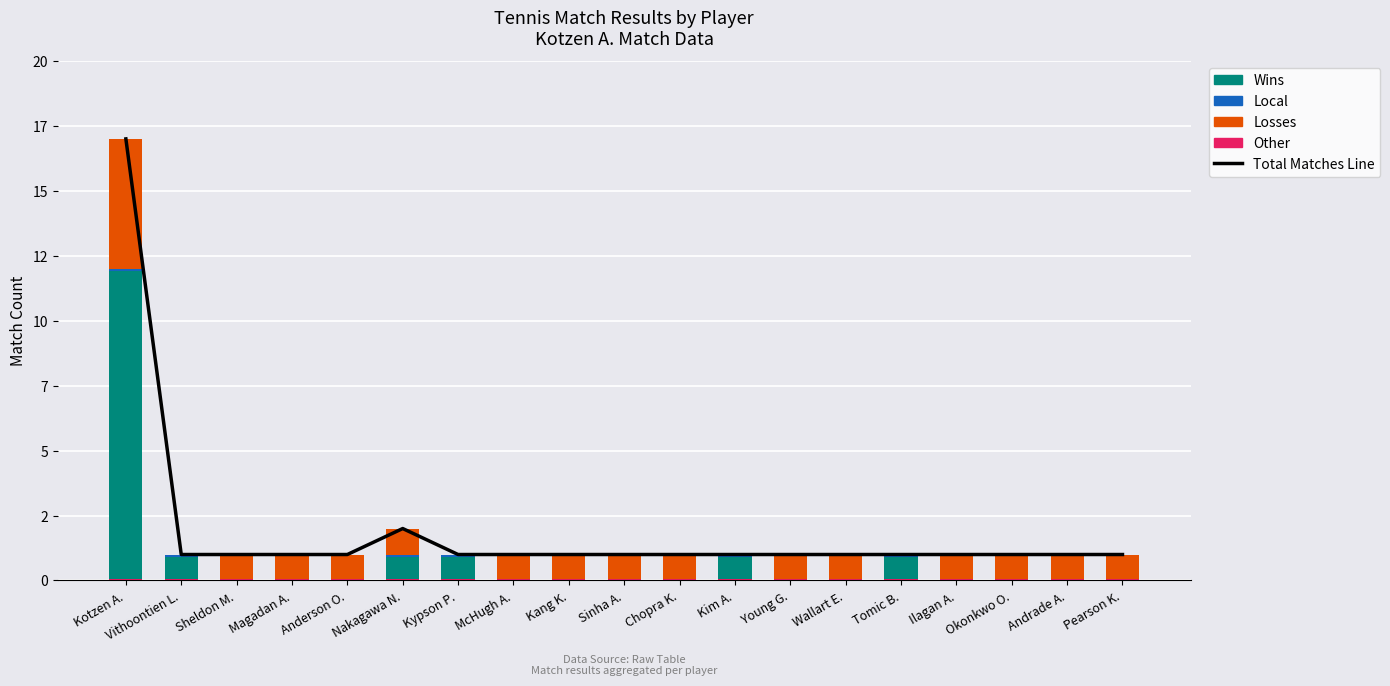

How many groups of bars are there?

19